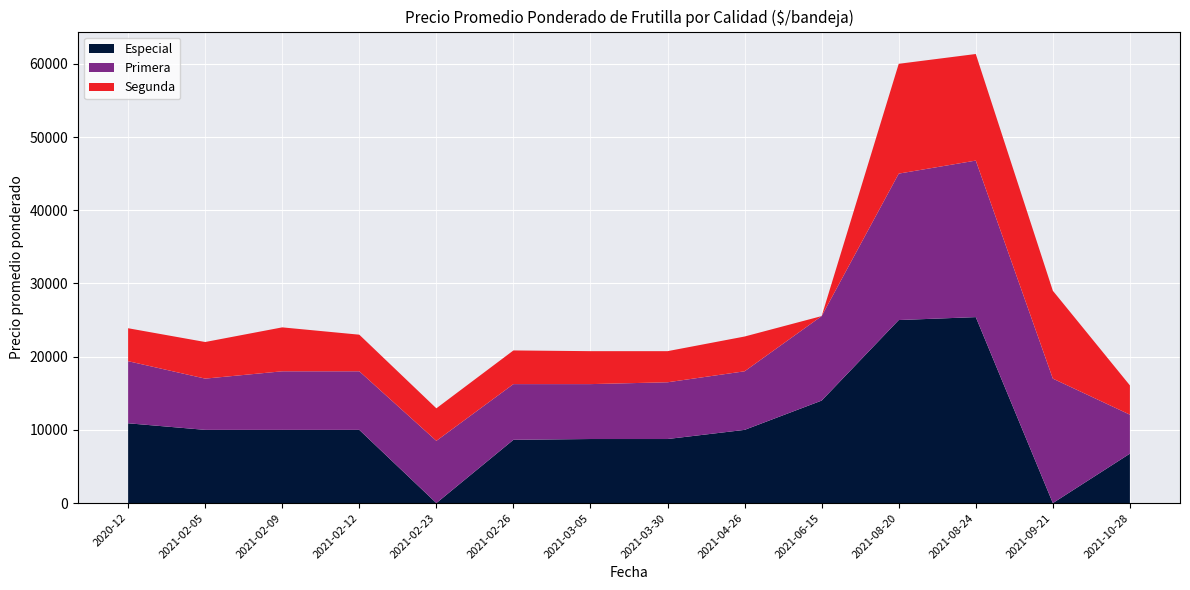

Reading left to right, what are all the values shown in this chart?

Especial: 2020-12=10900	2021-02-05=10000	2021-02-09=10000	2021-02-12=10000	2021-02-23=0	2021-02-26=8642	2021-03-05=8750	2021-03-30=8750	2021-04-26=10000	2021-06-15=14000	2021-08-20=25000	2021-08-24=25400	2021-09-21=0	2021-10-28=6753
Primera: 2020-12=8481	2021-02-05=7000	2021-02-09=8000	2021-02-12=8000	2021-02-23=8500	2021-02-26=7607	2021-03-05=7500	2021-03-30=7750	2021-04-26=8000	2021-06-15=11541	2021-08-20=20000	2021-08-24=21381	2021-09-21=17000	2021-10-28=5322
Segunda: 2020-12=4500	2021-02-05=5000	2021-02-09=6000	2021-02-12=5000	2021-02-23=4444	2021-02-26=4600	2021-03-05=4500	2021-03-30=4250	2021-04-26=4750	2021-06-15=0	2021-08-20=15000	2021-08-24=14556	2021-09-21=12000	2021-10-28=4000